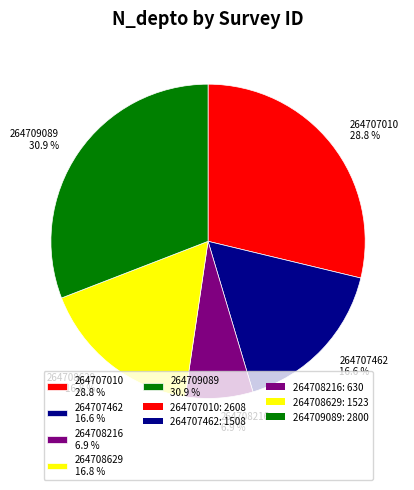

What is the total percentage of 264709089 and 264708216?

37.8%